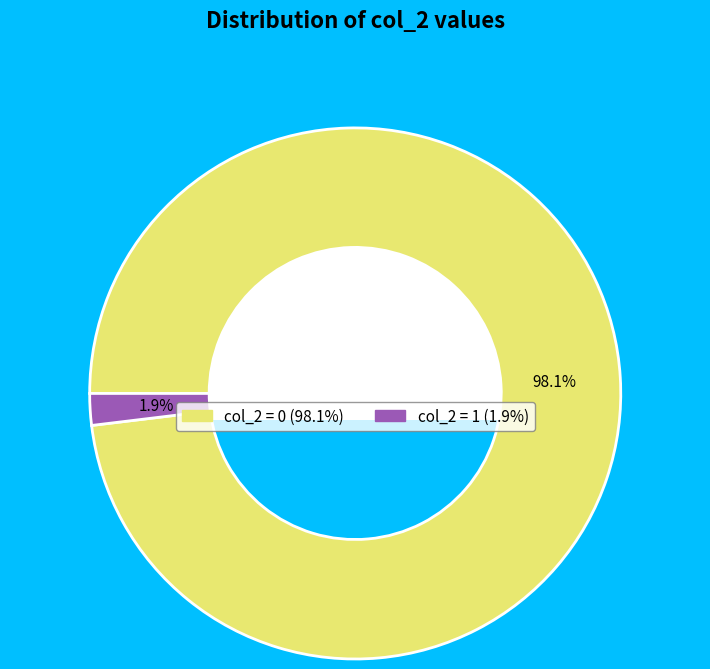

Is there any slice that represents more than half of the pie?

Yes